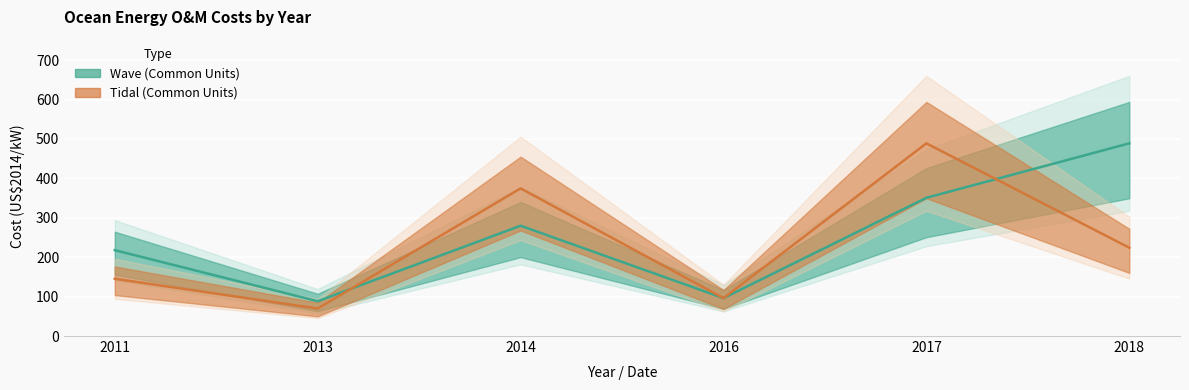

How many categories are shown in the chart?

6